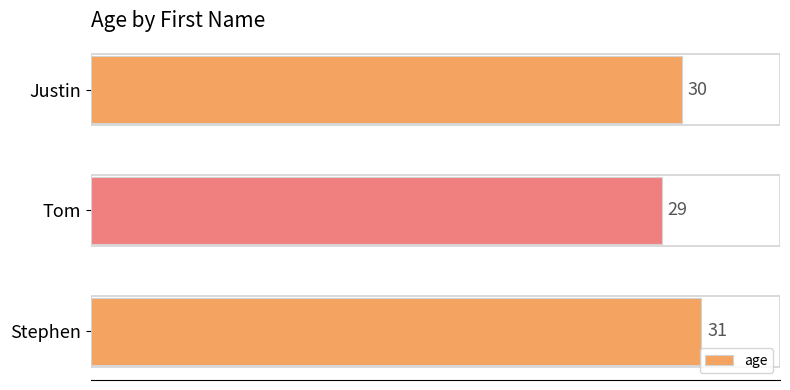

What is the greatest value displayed?

31